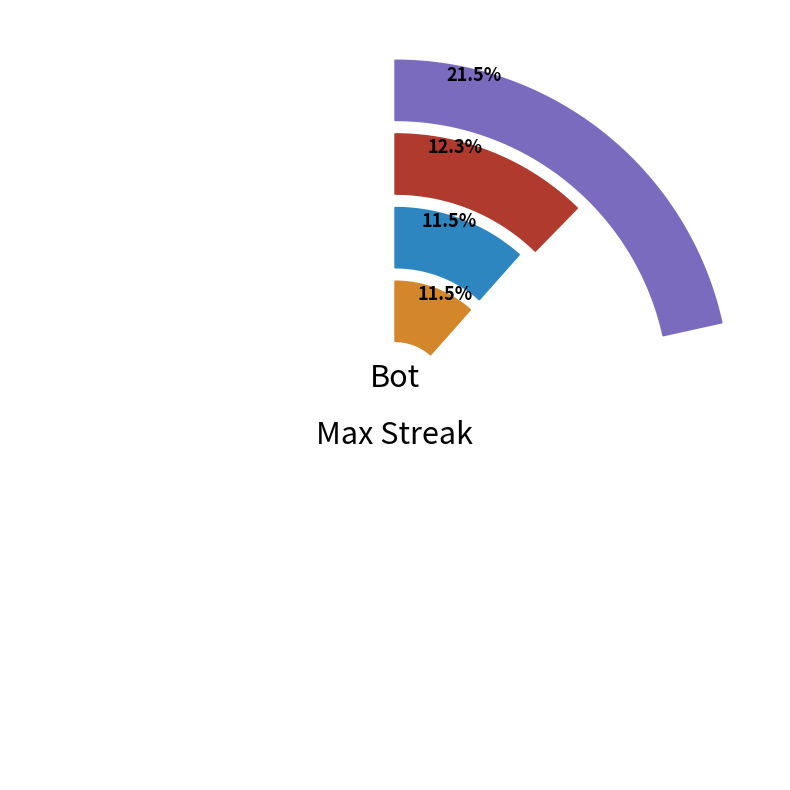

Is there any slice that represents more than half of the pie?

No